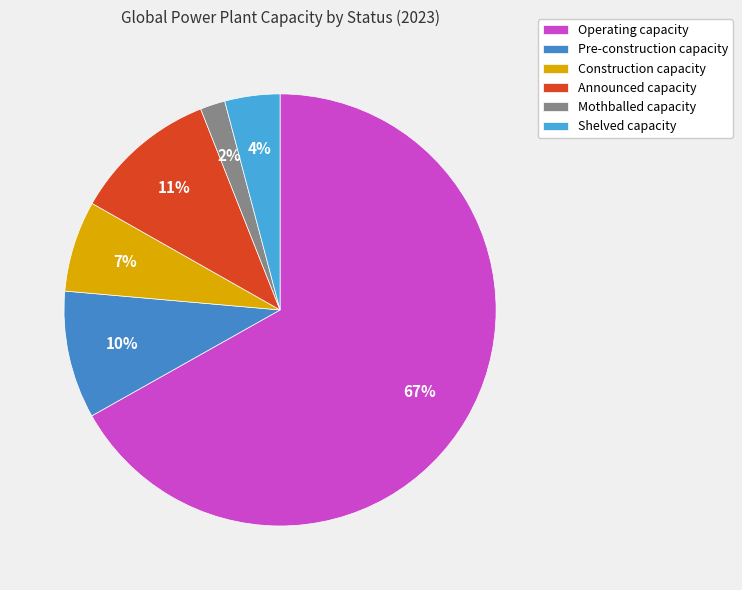

Rank the categories by value from highest to lowest.

Operating capacity, Announced capacity, Pre-construction capacity, Construction capacity, Shelved capacity, Mothballed capacity